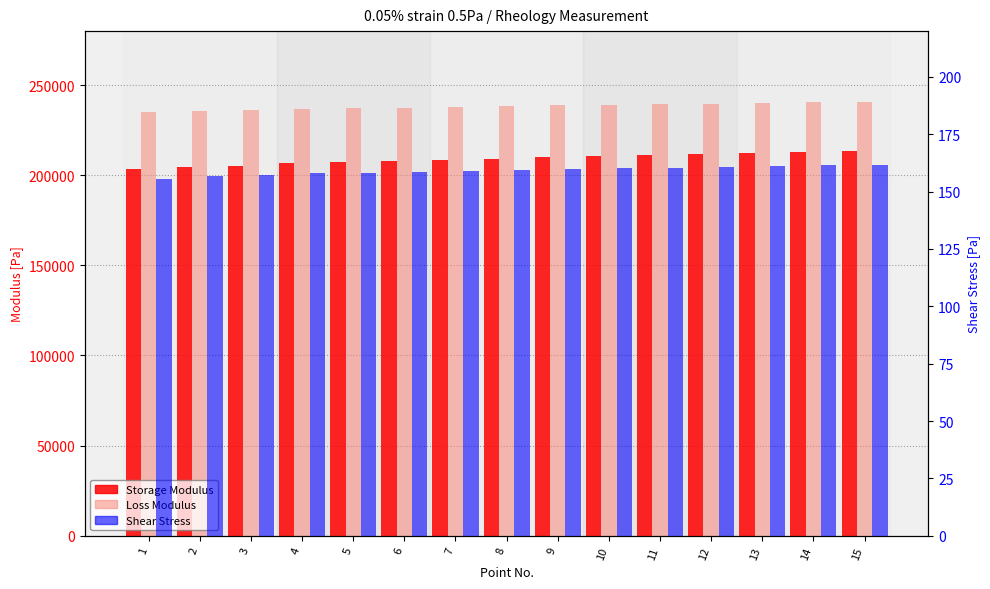

Reading left to right, transcribe all the data shown in this chart.

Storage Modulus: 203730.0	204420.0	205390.0	206610.0	207290.0	207740.0	208400.0	209240.0	210020.0	210710.0	211060.0	211590.0	212350.0	212930.0	213220.0
Loss Modulus: 235280.0	235680.0	236210.0	236870.0	237250.0	237430.0	237820.0	238290.0	238750.0	239160.0	239400.0	239750.0	240250.0	240640.0	240850.0
Shear Stress: 155.7	156.9	157.3	157.9	158.3	158.5	158.9	159.4	159.8	160.2	160.4	160.7	161.1	161.5	161.7